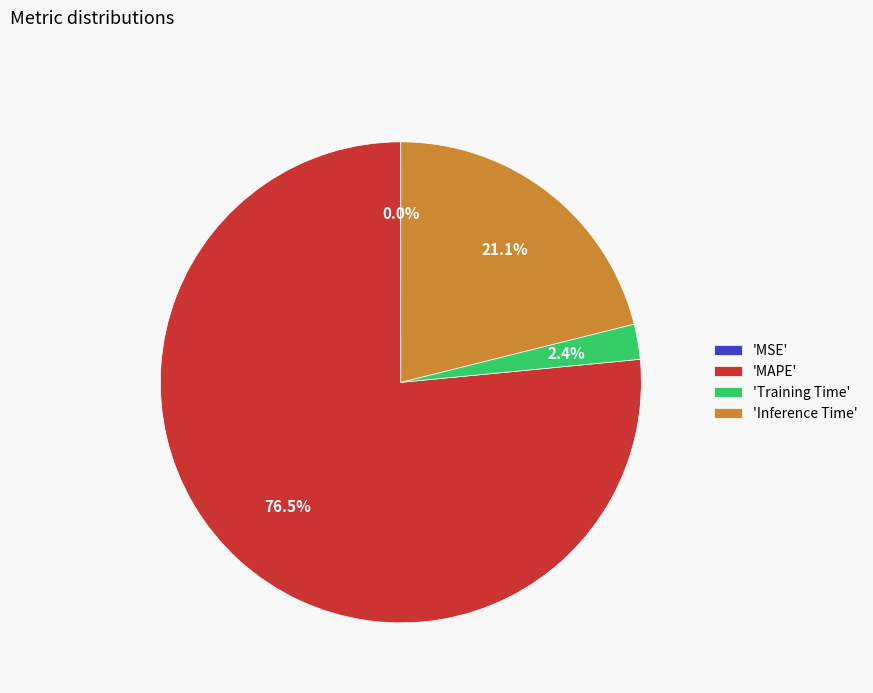

To the nearest percent, what is the difference between the largest and smallest slice percentages?

76%